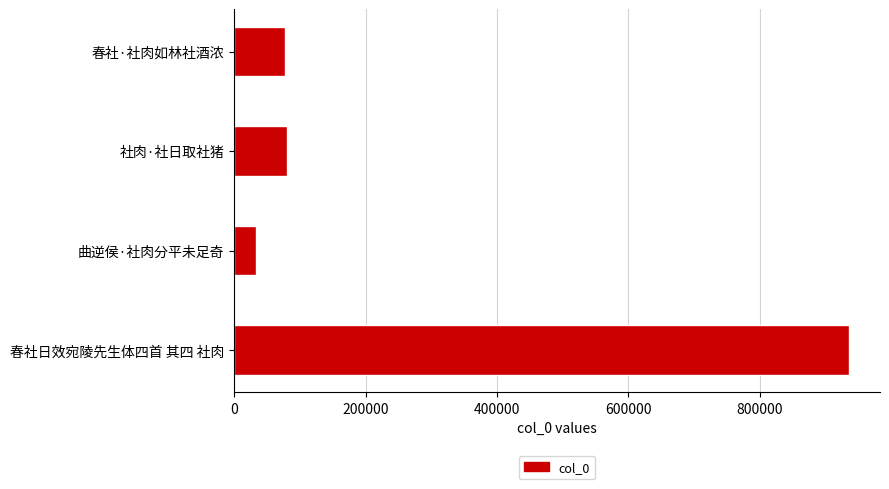

Is it true that the value at 春社日效宛陵先生体四首 其四 社肉 is 234658?

False